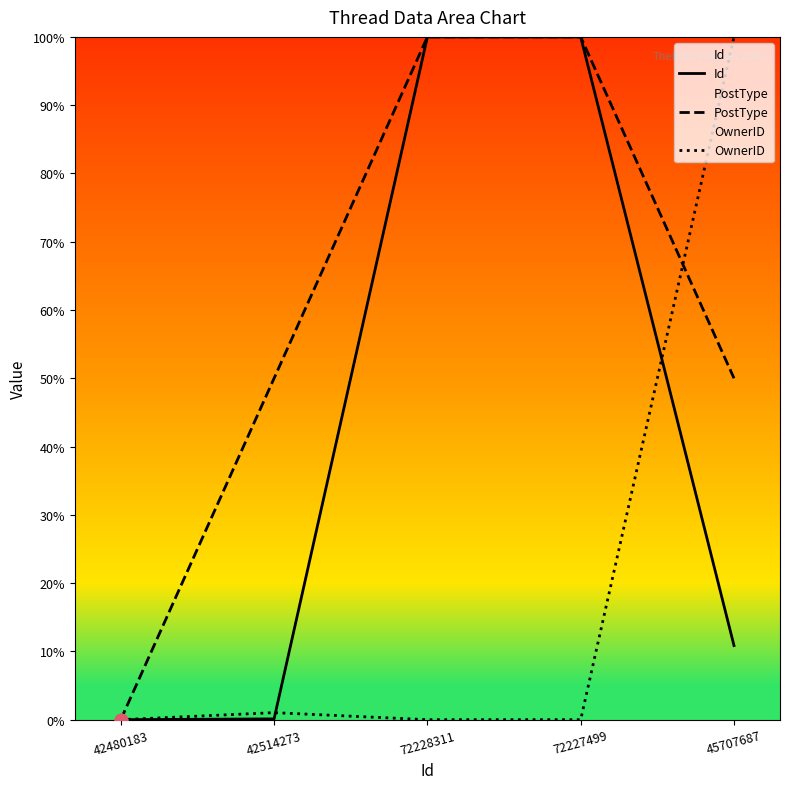

Which series contains the highest Y value?

Id